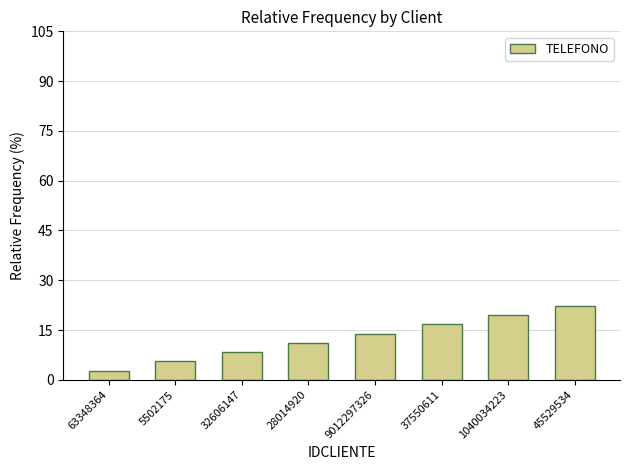

What is the value of the 8th bar from the left?

22.2